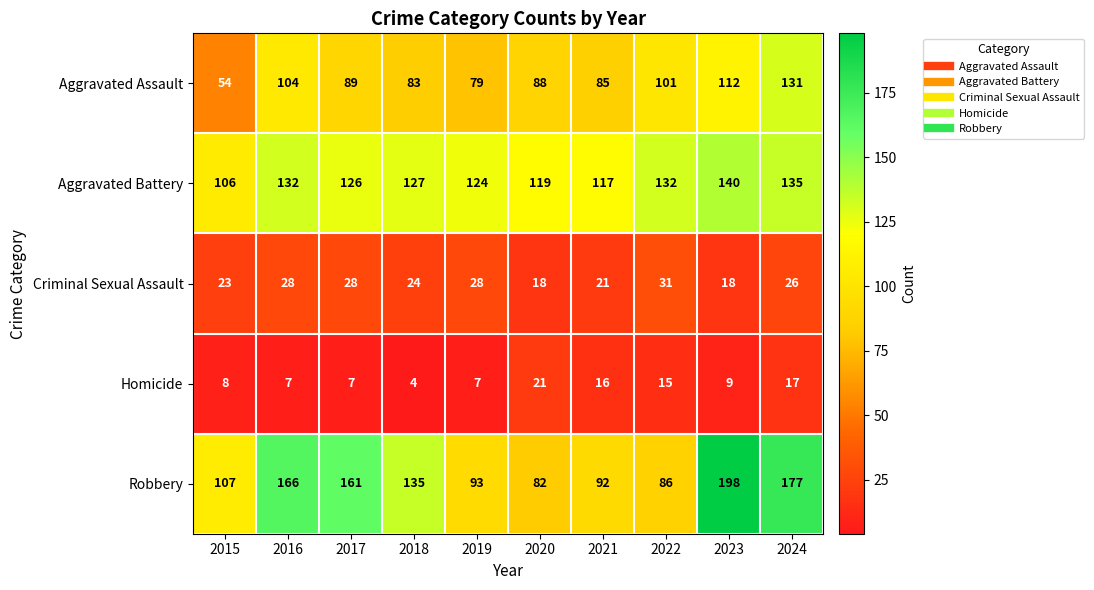

What is the difference between the maximum and second lowest values in the Aggravated Assault series?

52